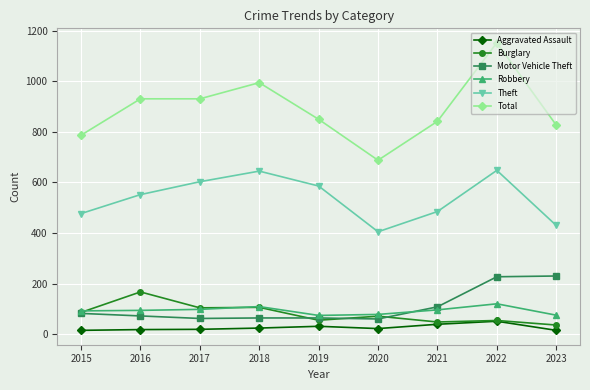

True or false: Theft and Motor Vehicle Theft cross at least once.

False